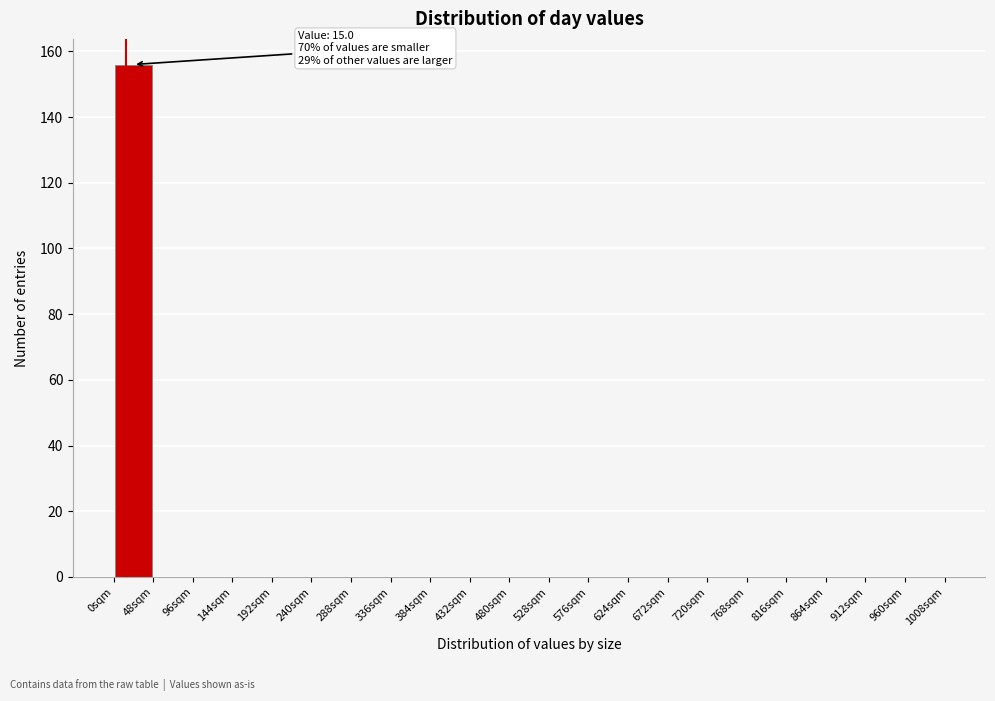

Which range on the x-axis has the tallest bar?

0 to 48